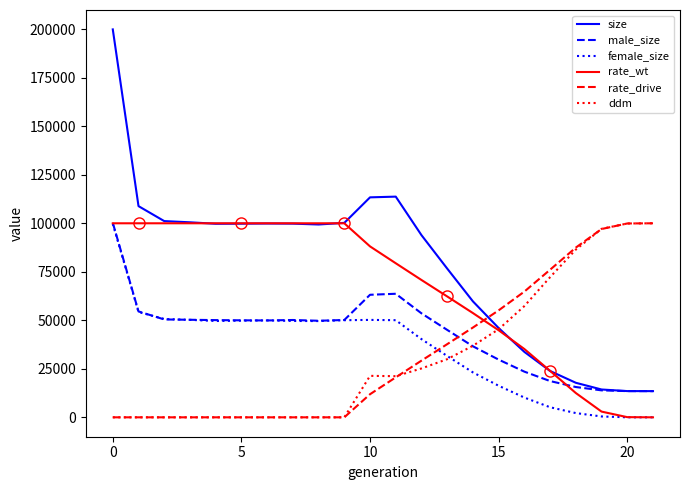

True or false: rate_drive and rate_wt intersect in this chart.

True